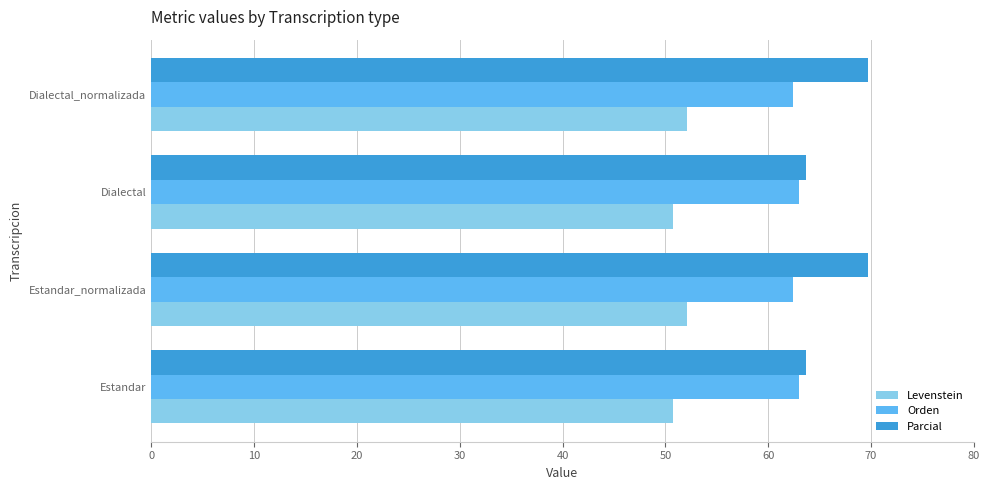

What is the minimum value shown in the chart?

50.7